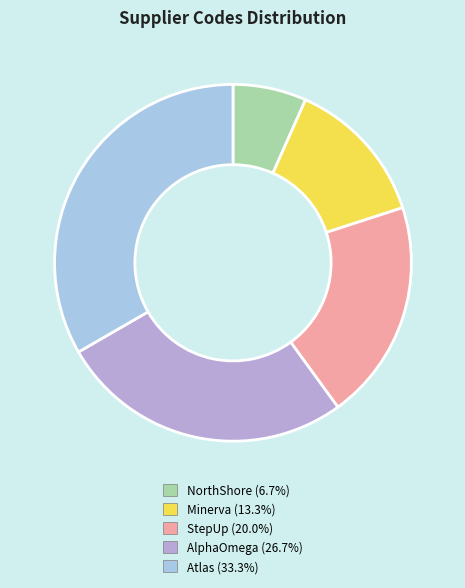

True or false: AlphaOmega accounts for 27% of the total.

True